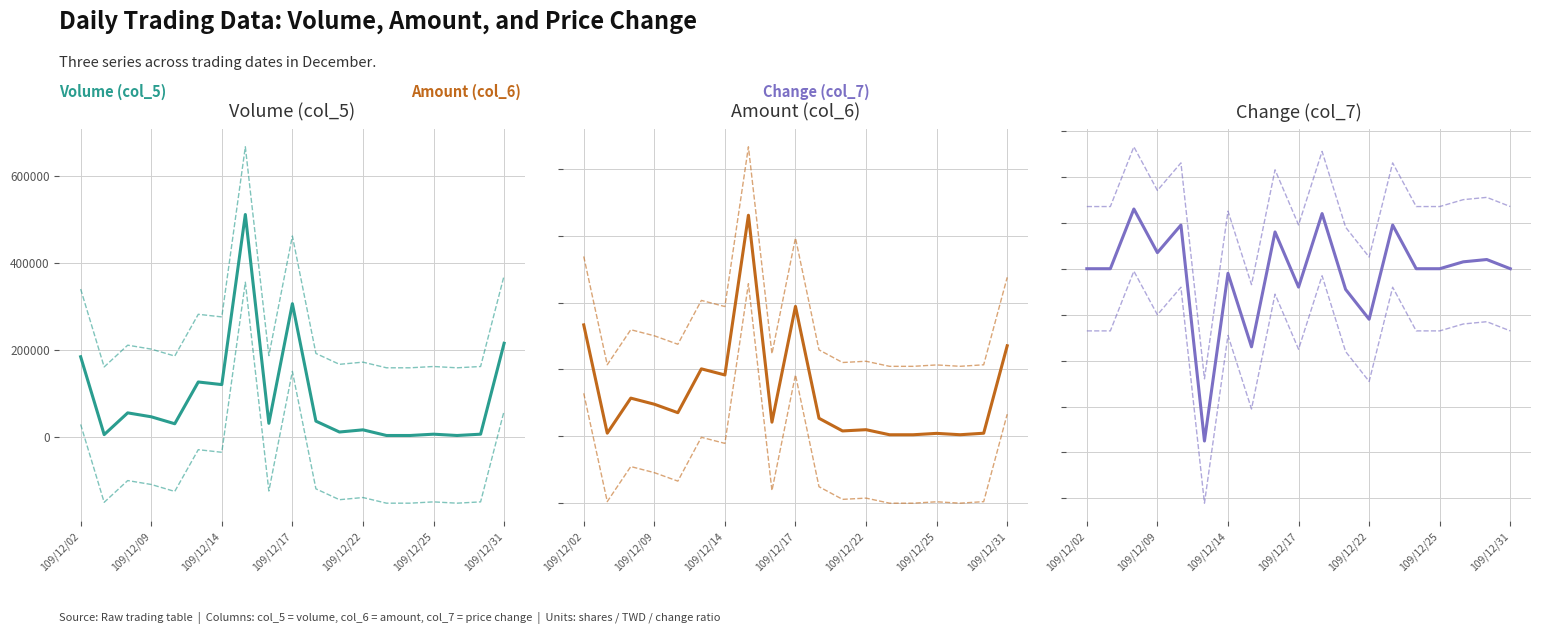

What is the smallest value displayed?

-200713.1